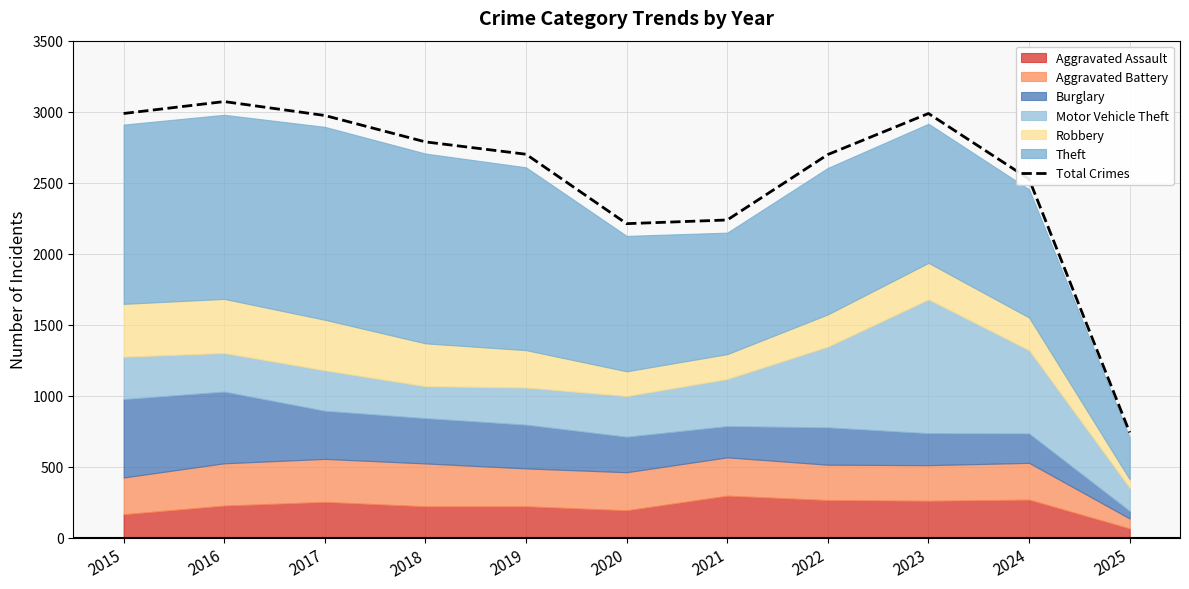

Is it true that the value at 2020 is 2211?

True